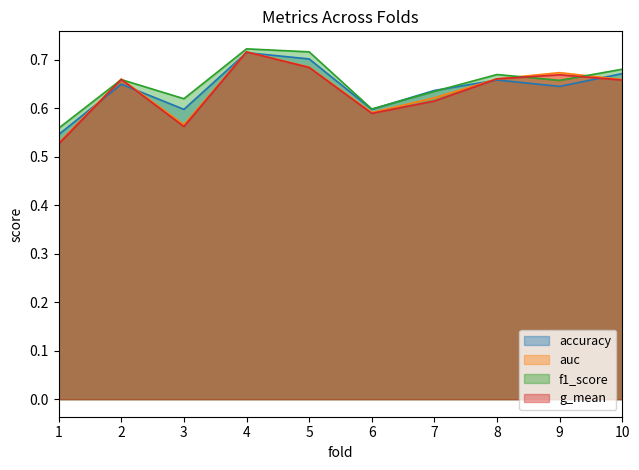

Reading left to right, list all the values displayed in this chart.

accuracy: 0.5	0.6	0.6	0.7	0.7	0.6	0.6	0.7	0.6	0.7
auc: 0.5	0.7	0.6	0.7	0.7	0.6	0.6	0.7	0.7	0.7
f1_score: 0.6	0.7	0.6	0.7	0.7	0.6	0.6	0.7	0.7	0.7
g_mean: 0.5	0.7	0.6	0.7	0.7	0.6	0.6	0.7	0.7	0.7